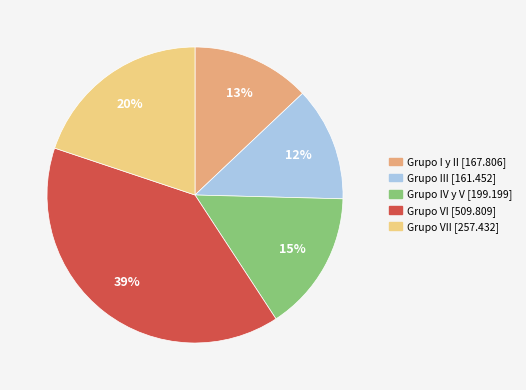

Is there any slice that represents more than half of the pie?

No